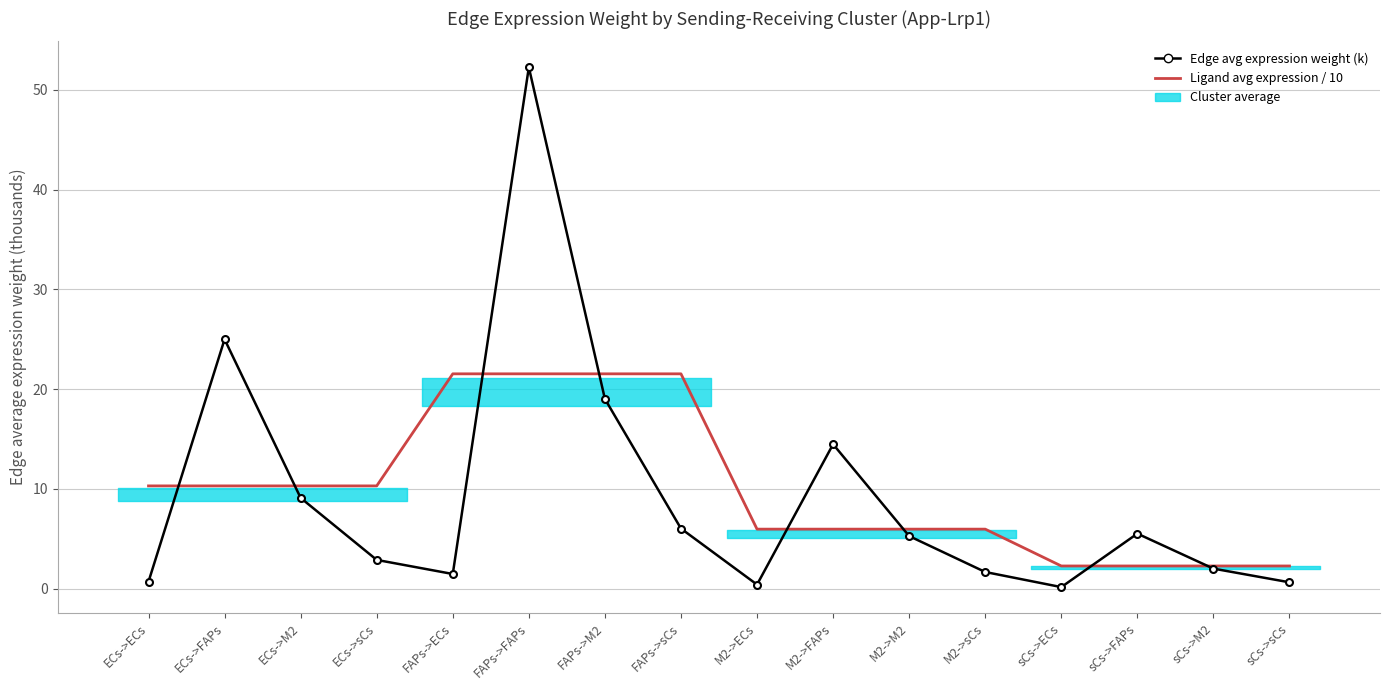

Where do Ligand avg expression / 10 and Edge average expression weight (k) first cross each other?

ECs->ECs and ECs->FAPs